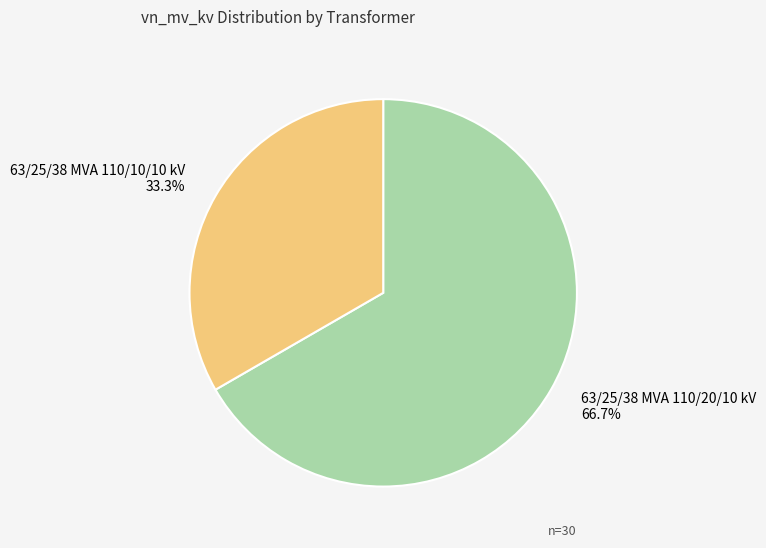

Rank the categories by value from highest to lowest.

63/25/38 MVA 110/20/10 kV, 63/25/38 MVA 110/10/10 kV